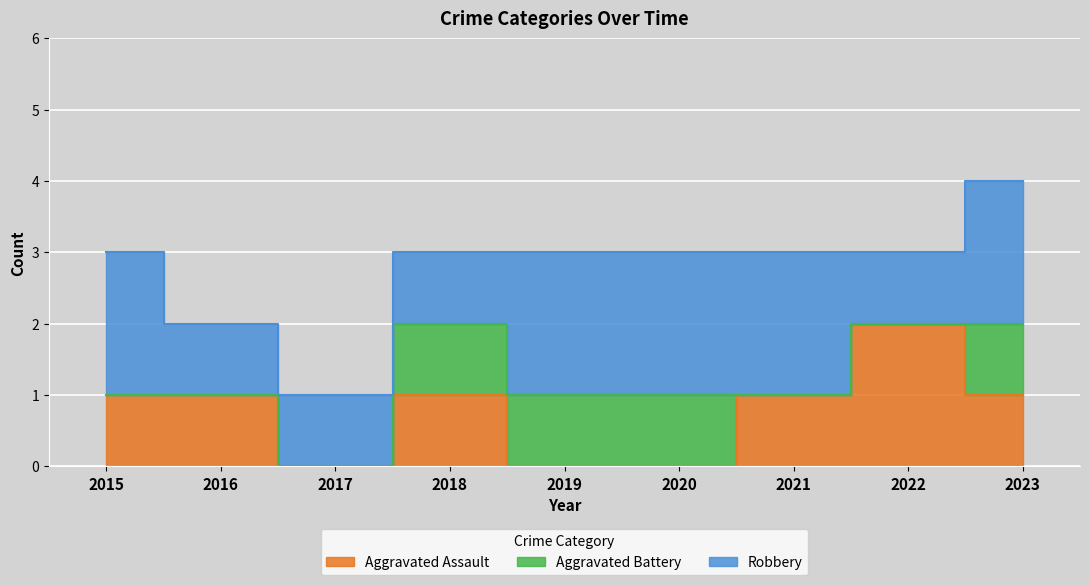

Rank the series by their maximum value, from lowest to highest.

Aggravated Battery, Aggravated Assault, Robbery